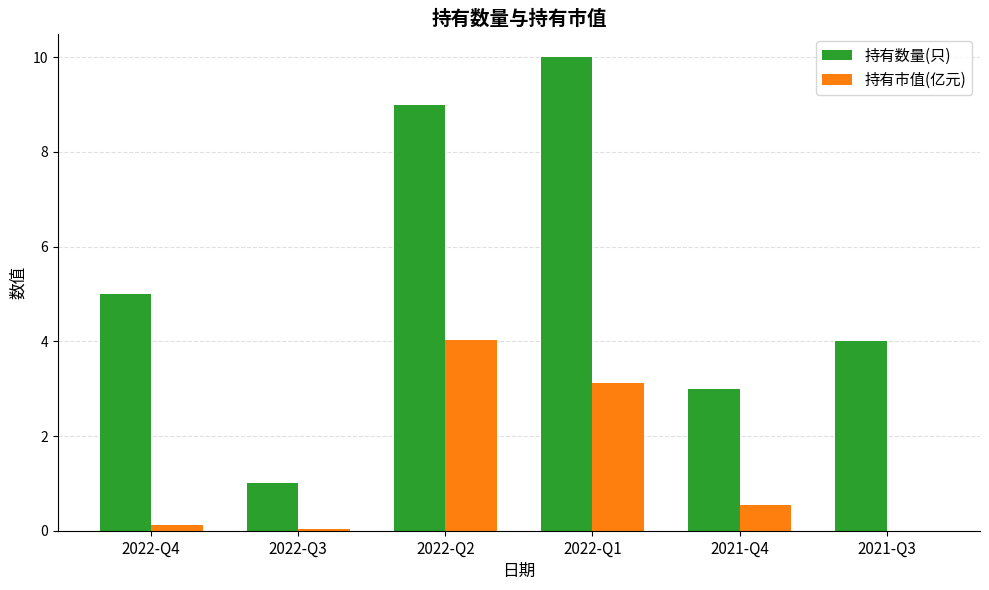

Which series has the widest spread of values?

持有数量(只)